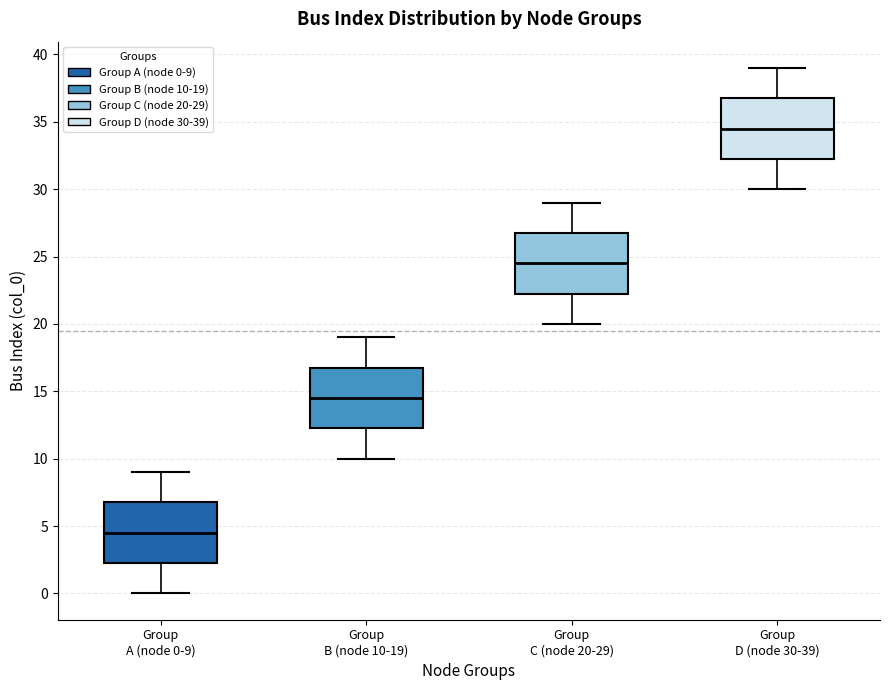

Reading left to right, transcribe this box plot: for each box, give where its median line is, the range the box spans, and where its two whiskers end, as read against the y-axis. The values are not printed on the chart, so give them approximately, as read against the axis.

Group A (node 0-9): median 4.5, box 2.5 to 7.0, whiskers 0.0 to 9.0
Group B (node 10-19): median 14.5, box 12.5 to 17.0, whiskers 10.0 to 19.0
Group C (node 20-29): median 24.5, box 22.5 to 27.0, whiskers 20.0 to 29.0
Group D (node 30-39): median 34.5, box 32.5 to 37.0, whiskers 30.0 to 39.0